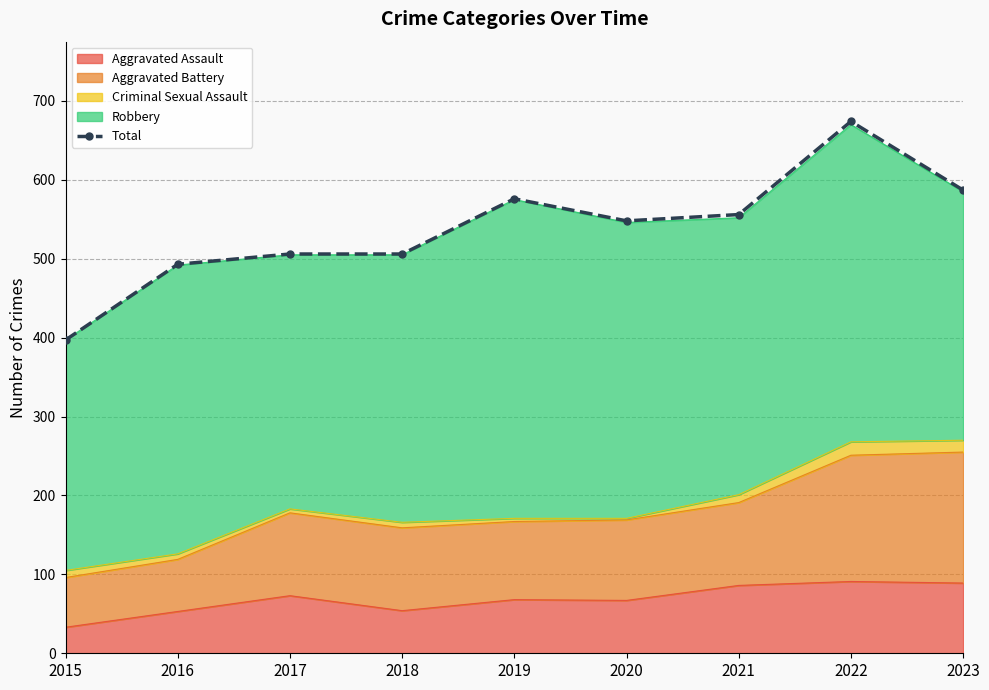

How many points are lower than both their immediate neighbors (excluding endpoints)?

1